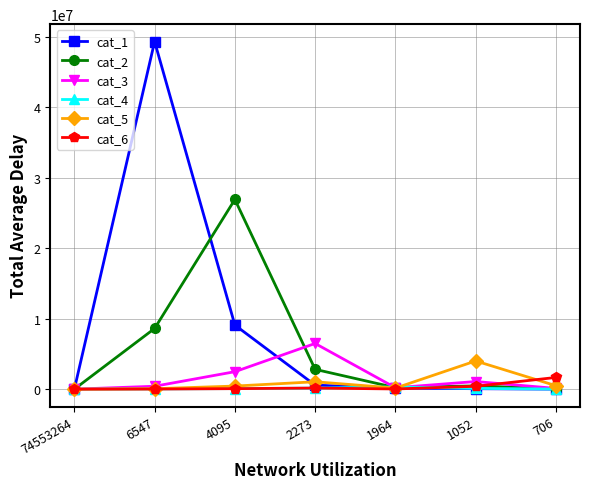

True or false: cat_3 has more than 2 interior local peaks.

False